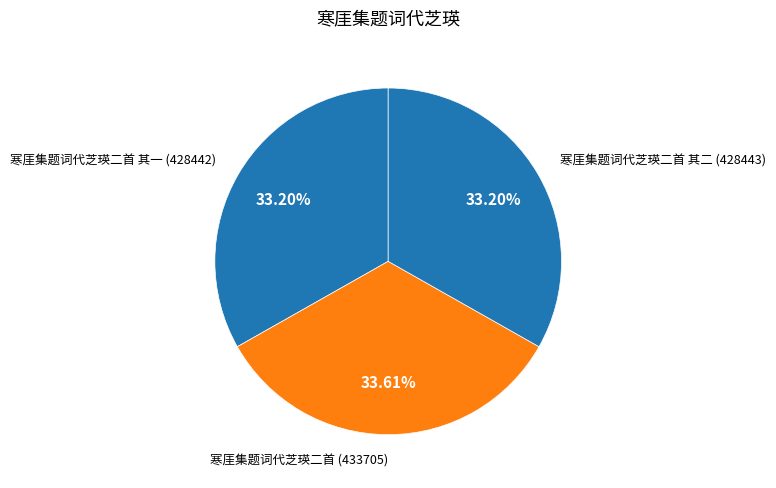

The 寒厓集题词代芝瑛二首 其二 slice represents 33% of the pie. True or false?

True